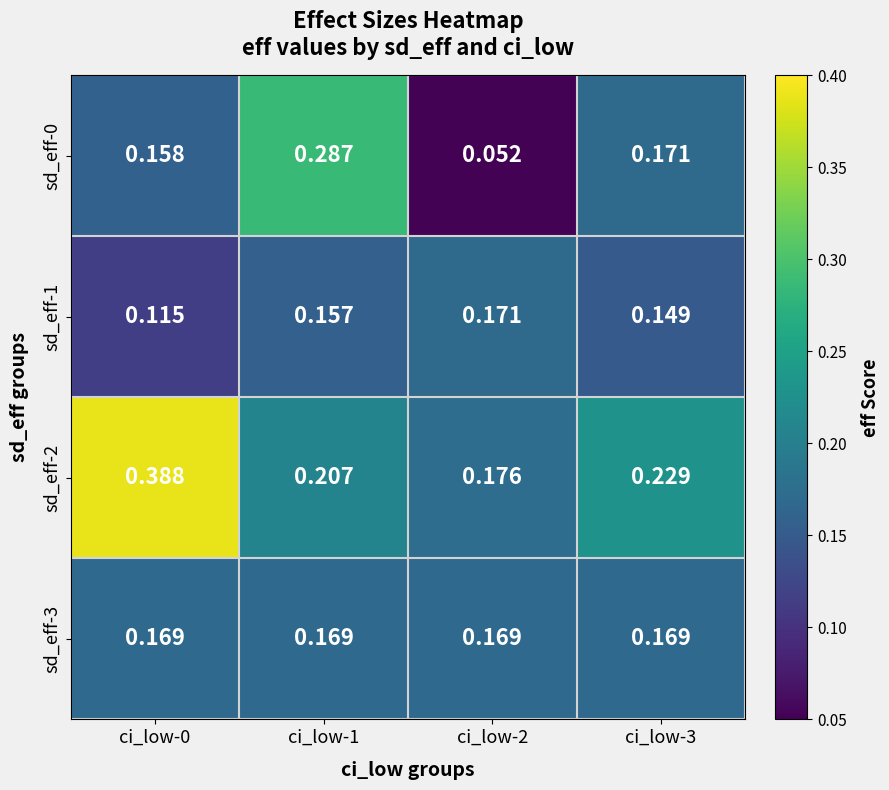

How many categories are shown in the chart?

4